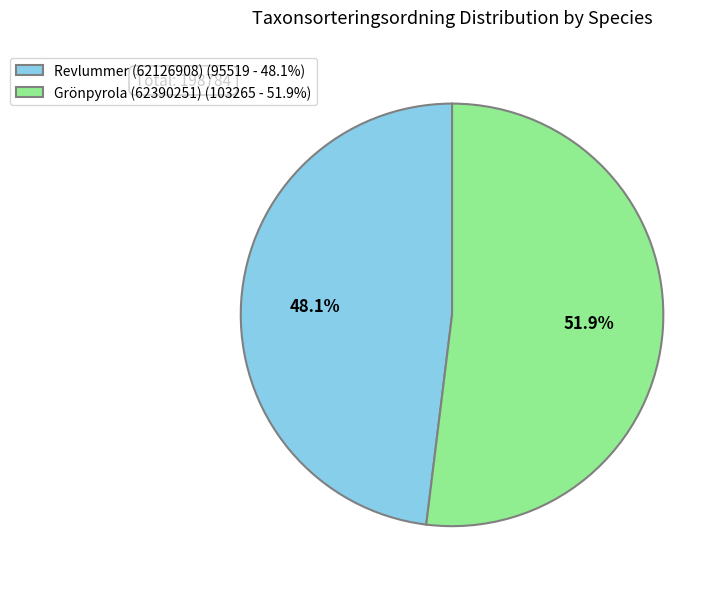

To the nearest percent, what percentage of the pie is Revlummer (62126908)?

48%